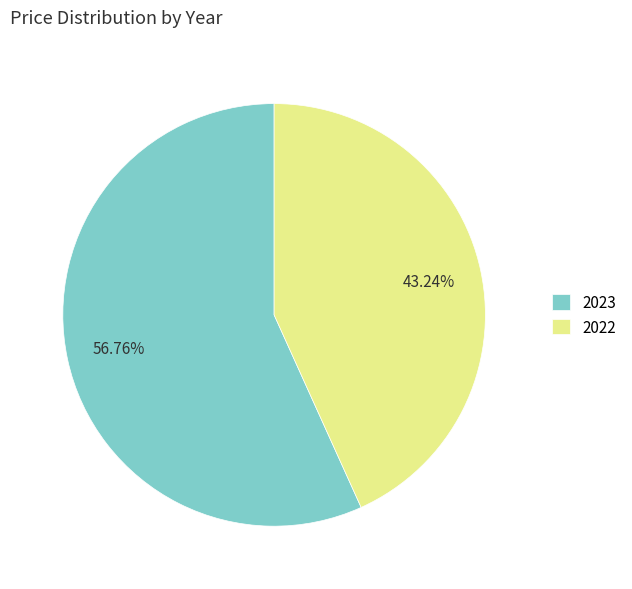

What percentage is the 2023 slice, to the nearest percent?

57%